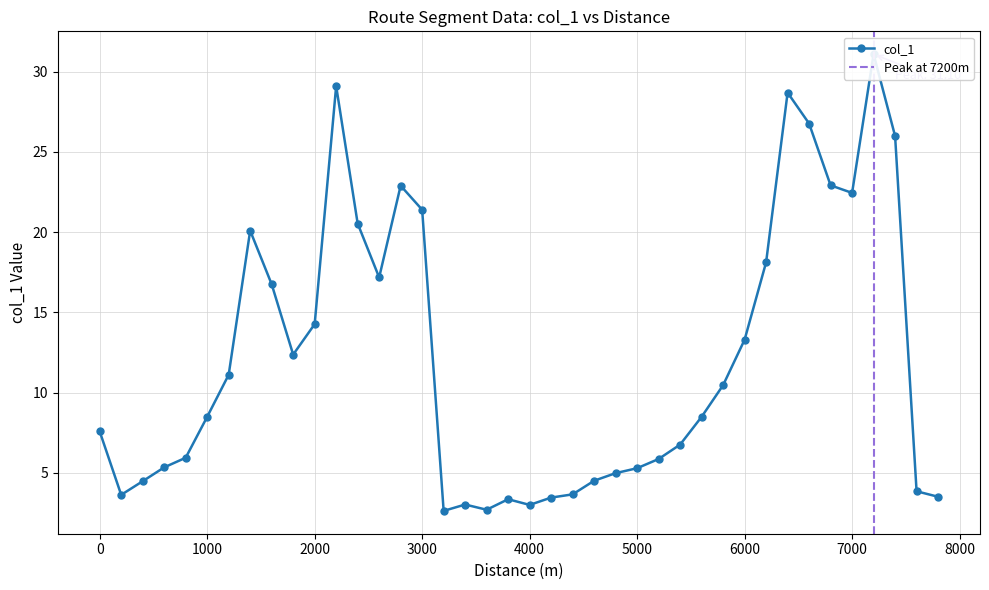

Is it true that the value at 1000 is 5.9?

False